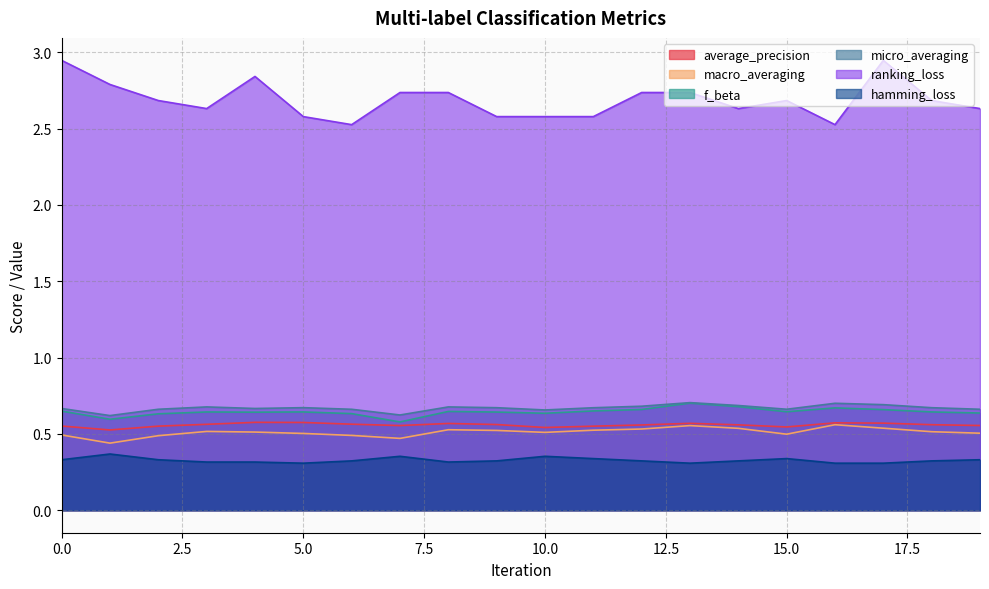

At which label is ranking_loss closest to 2?

6